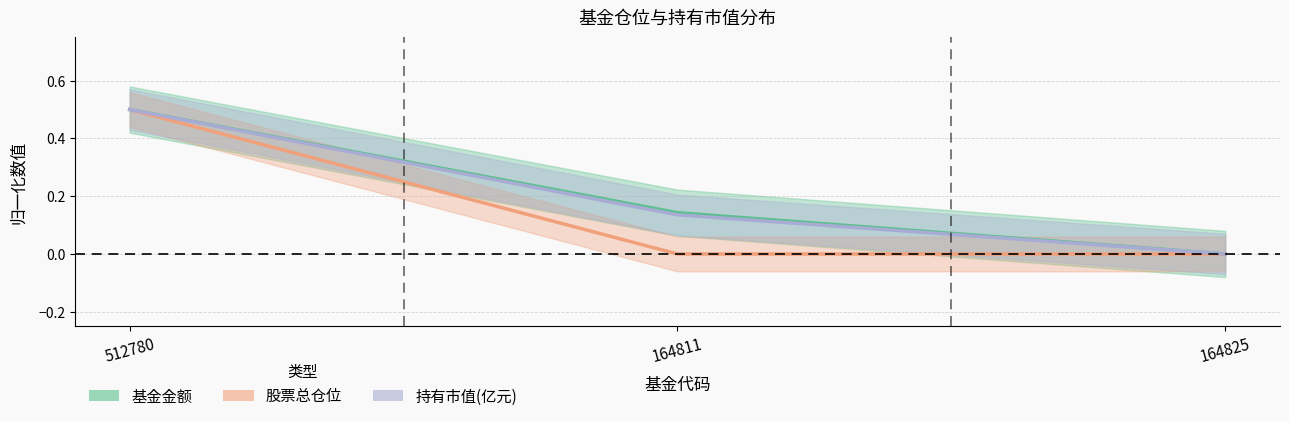

What is the sum of the 持有市值(亿元) values at 512780 and 164825?

0.5